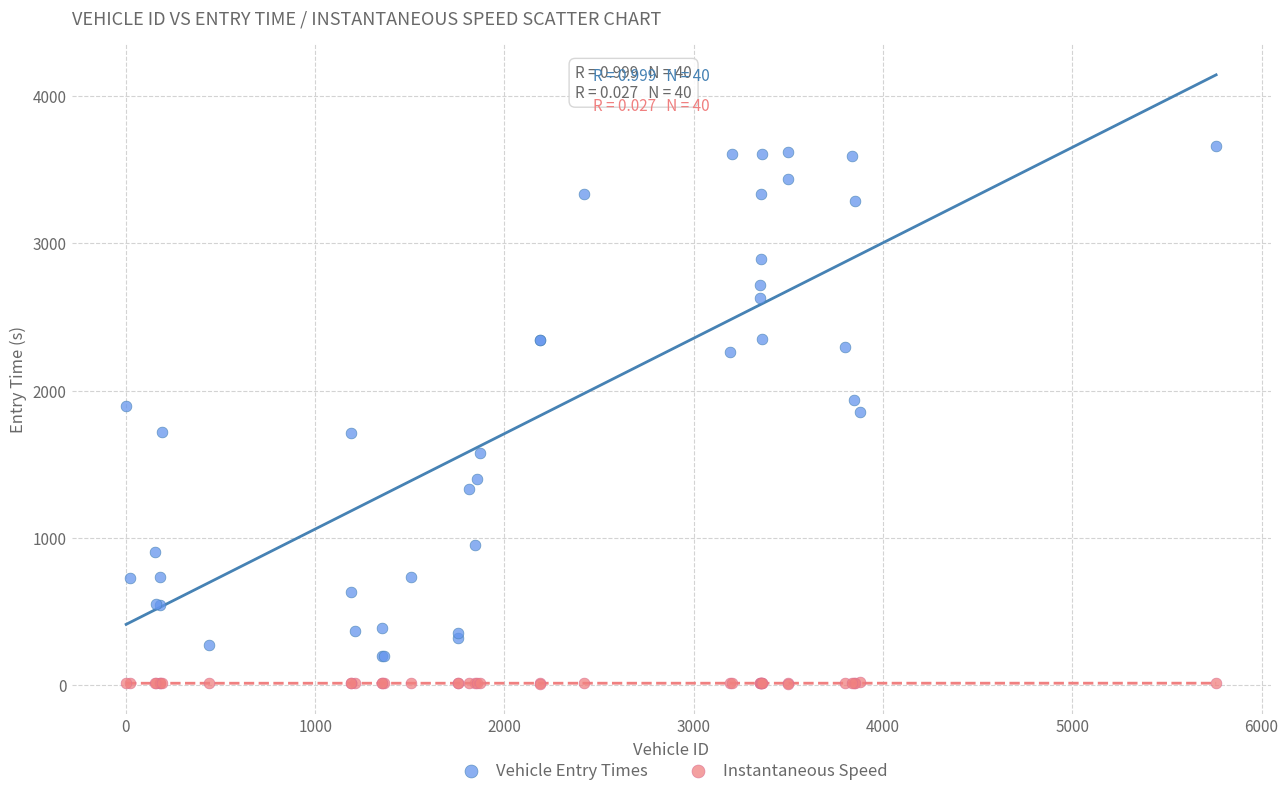

Which series has the widest spread of Y values?

Vehicle Entry Times